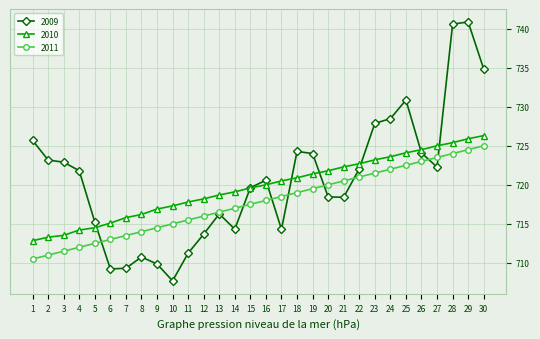

True or false: 2011 and 2010 intersect in this chart.

False